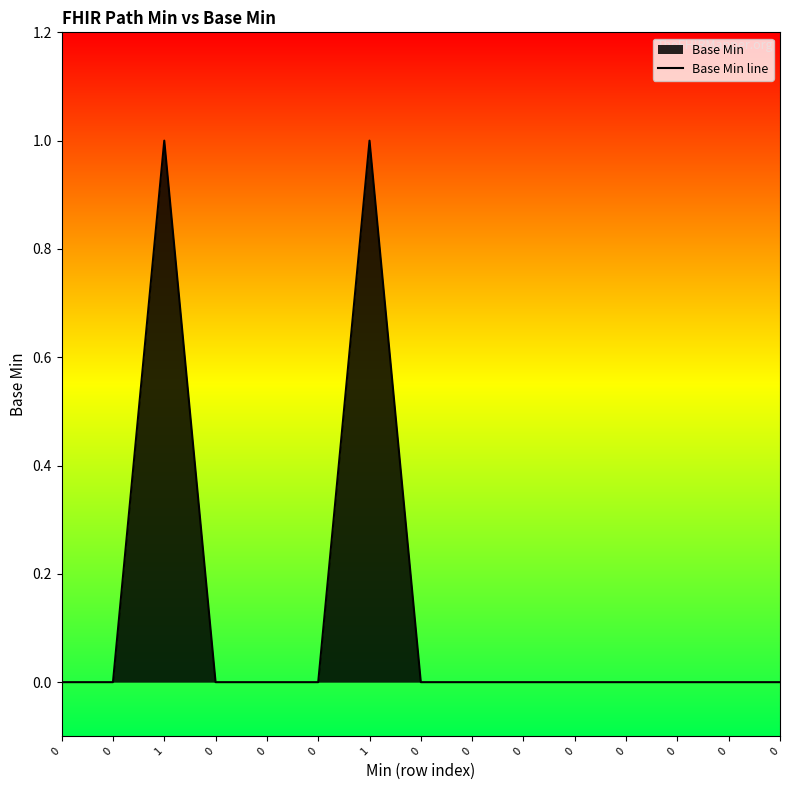

What is the label of the 13th point from the right?

1